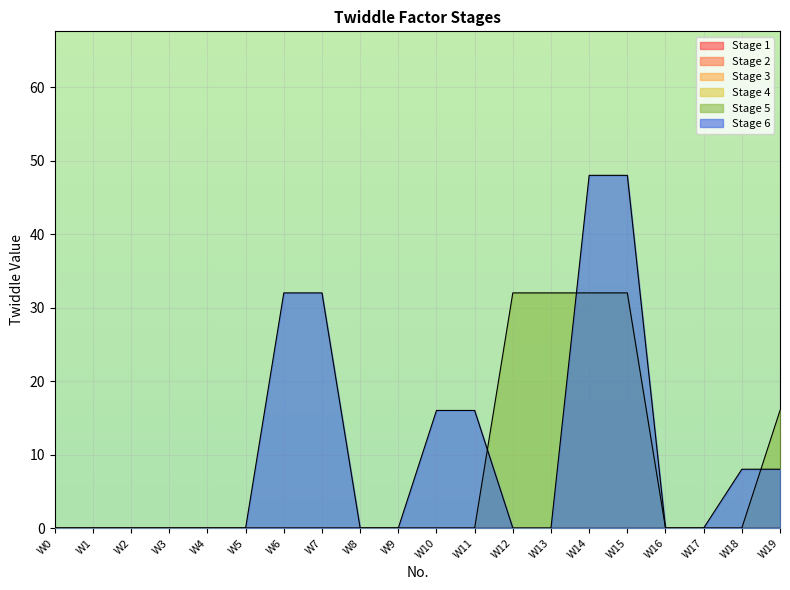

True or false: Stage 1 and Stage 6 intersect in this chart.

False